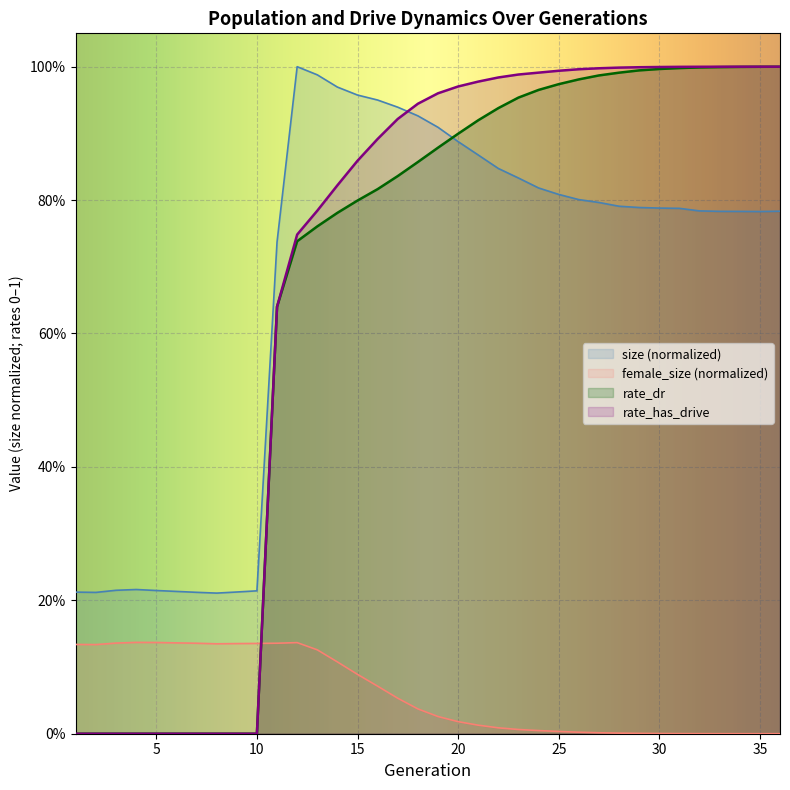

How many values in the rate_has_drive series exceed 0?

26